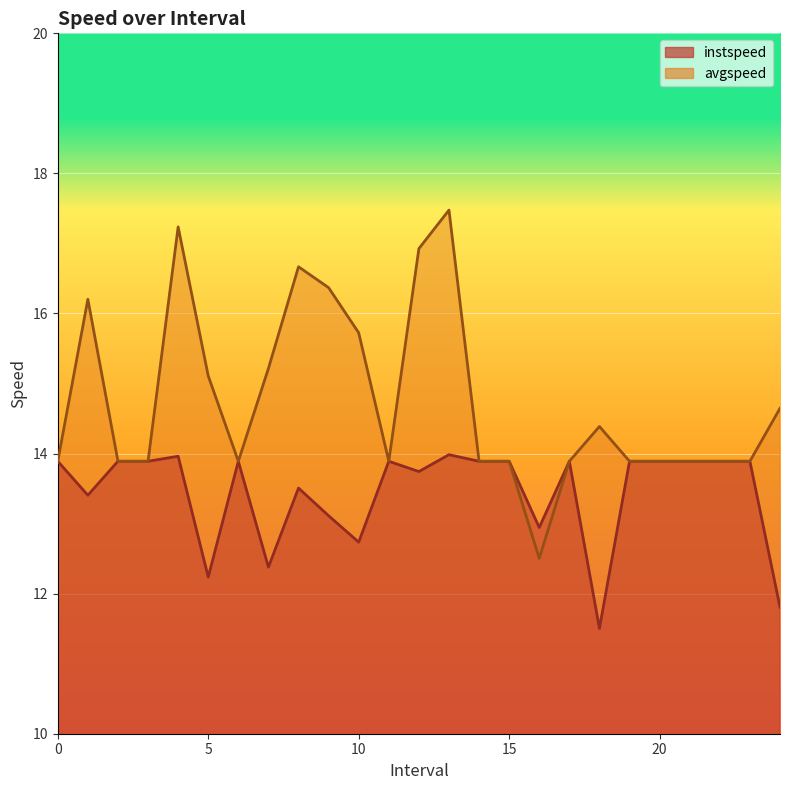

How many distinct data groups are displayed?

2